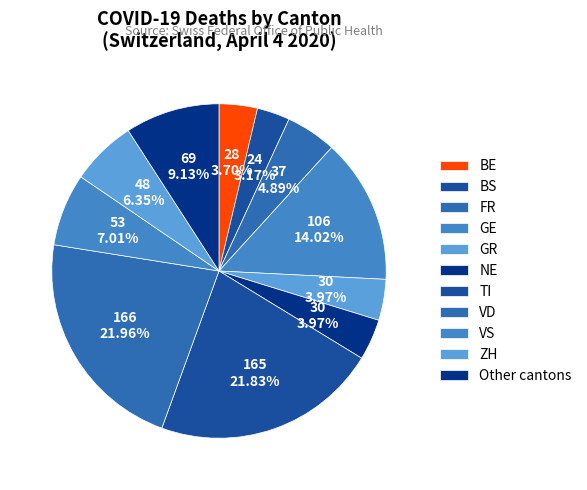

Count the number of slices in the pie.

11